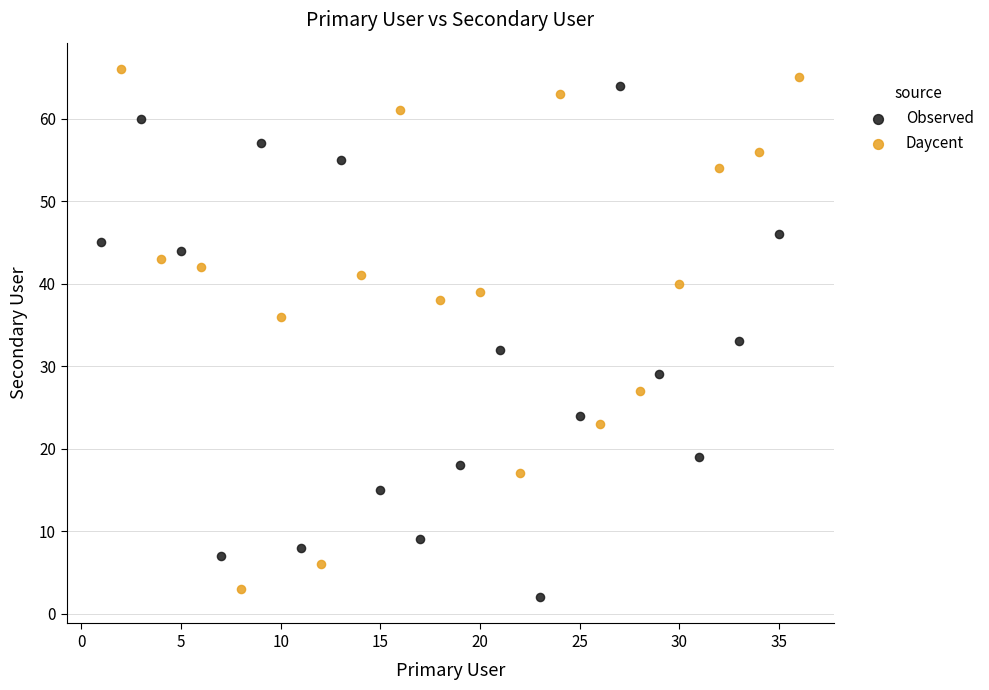

Which series reaches the minimum Y coordinate?

Observed